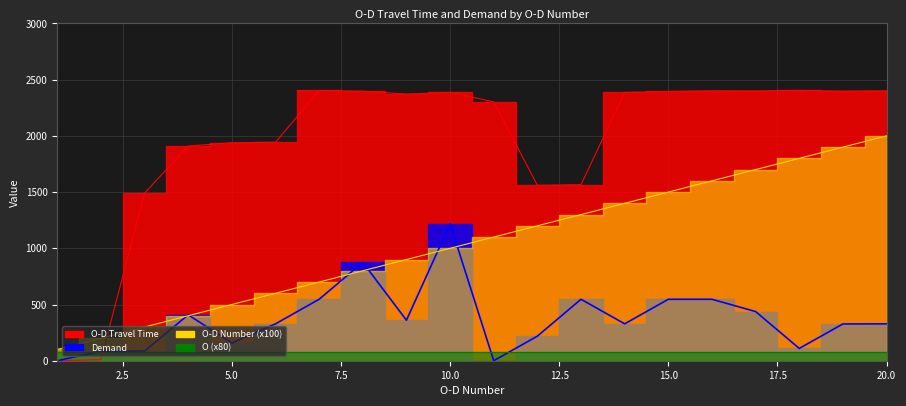

After their last crossing, which series has the higher values: O-D Number or O-D Travel Time?

O-D Travel Time